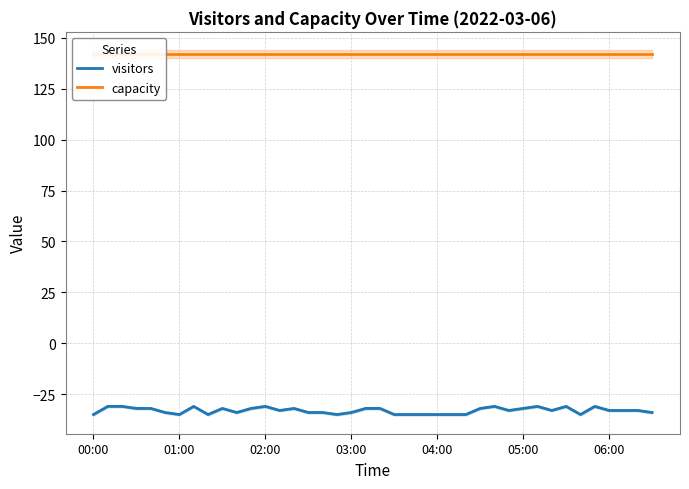

True or false: visitors and capacity cross at least once.

False